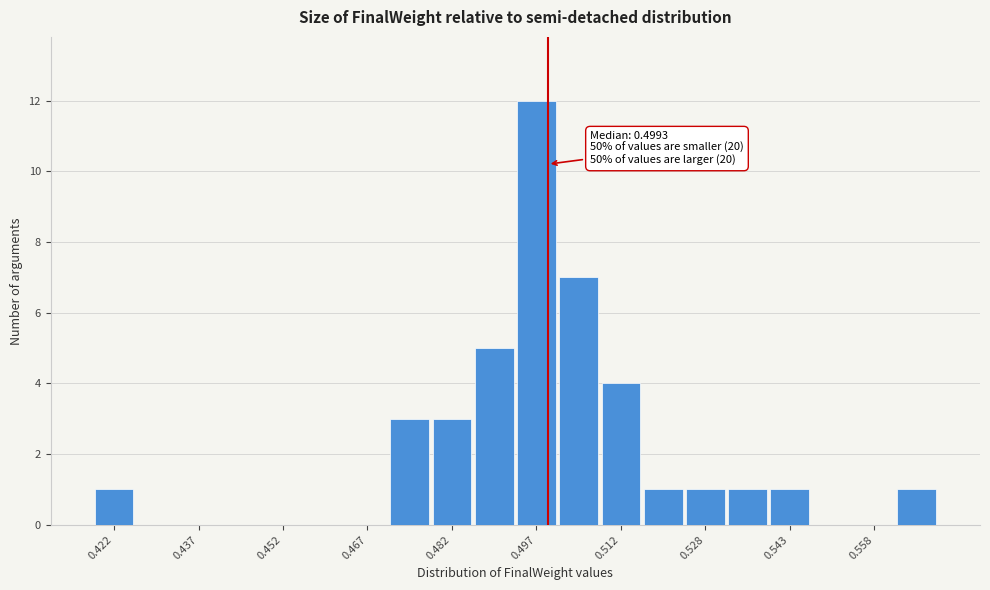

Read against the x-axis, roughly where is the centre of the tallest bar?

0.498